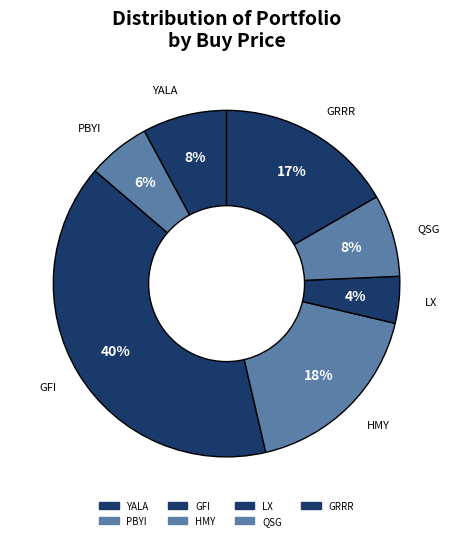

True or false: PBYI accounts for 1% of the total.

False